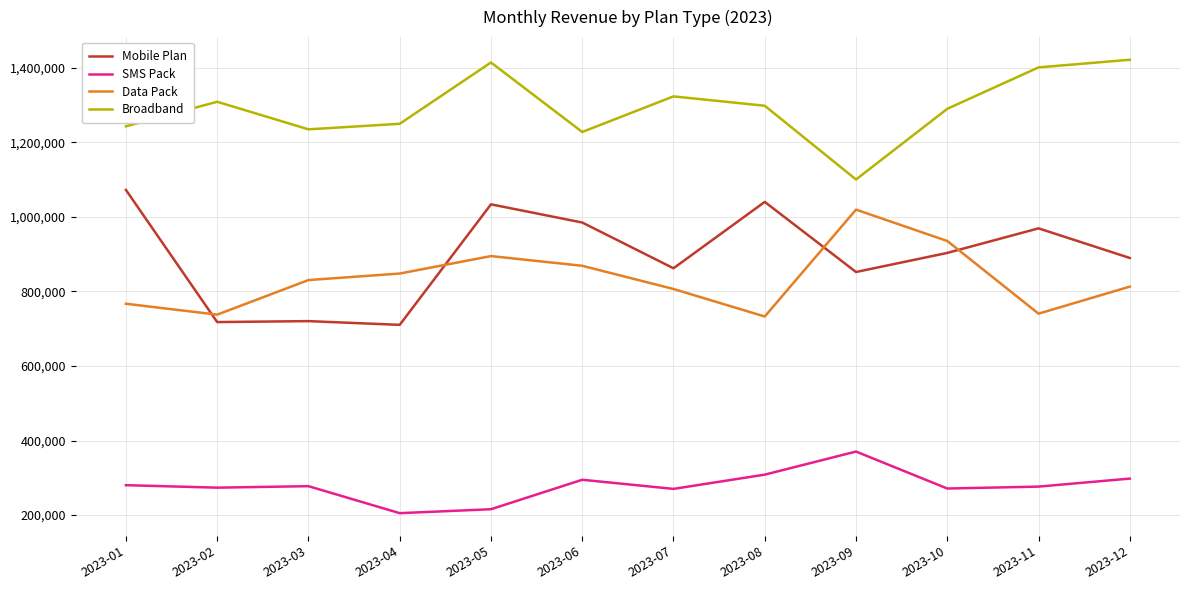

Which category has the highest value in the SMS Pack series?

2023-09